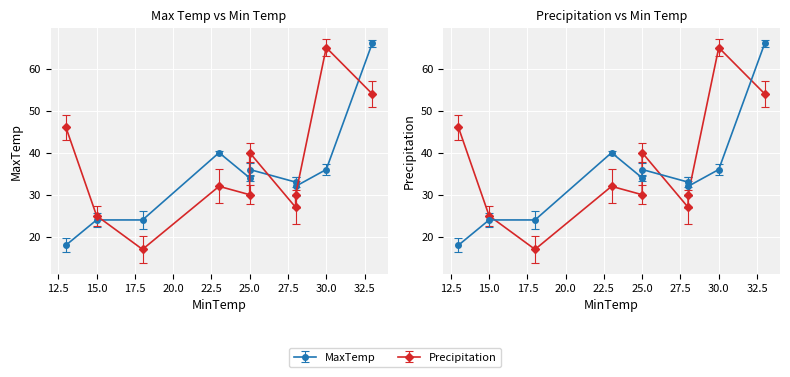

What are all the series names shown in the legend?

Precipitation, MaxTemp